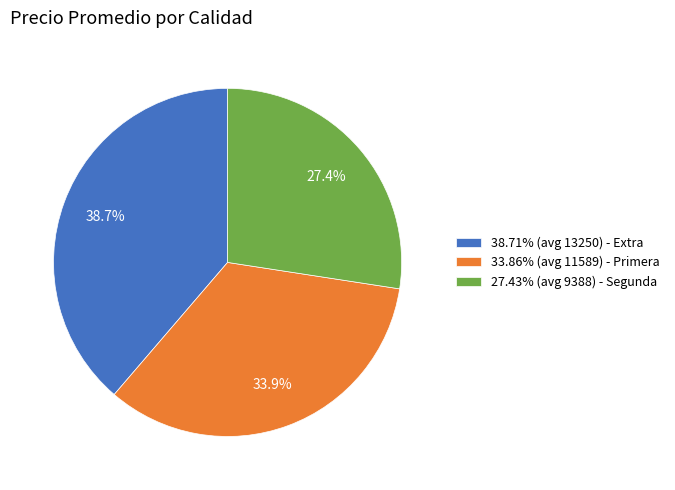

Does any single category account for the majority?

No